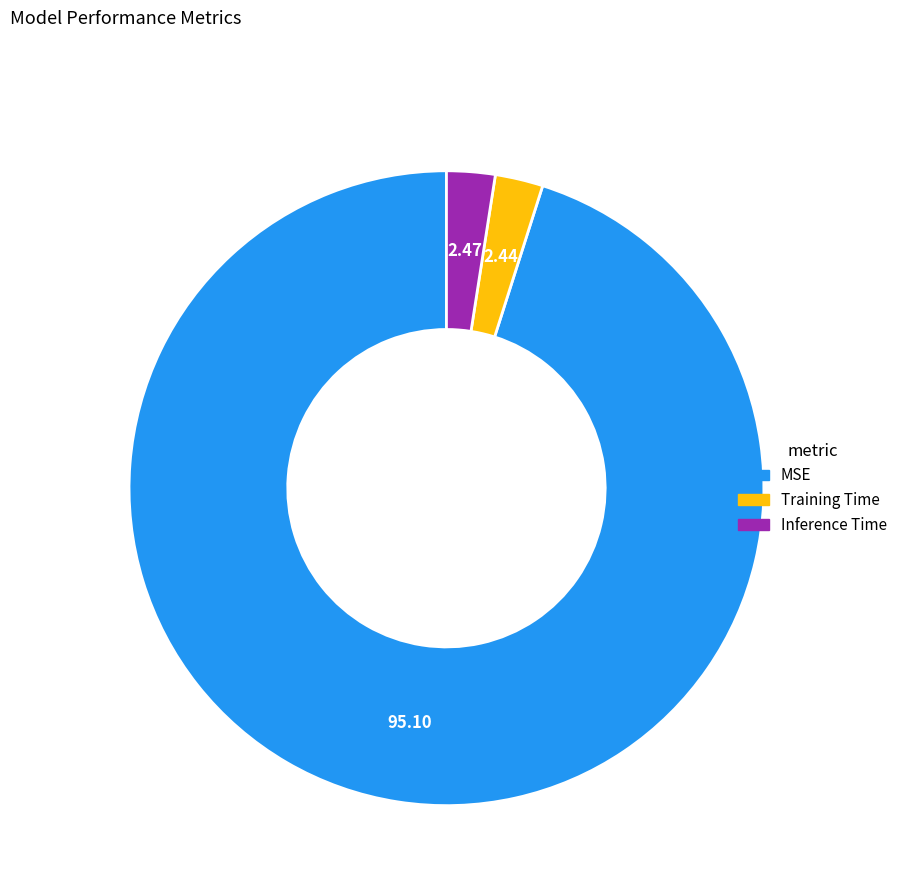

The MSE slice represents 95% of the pie. True or false?

True